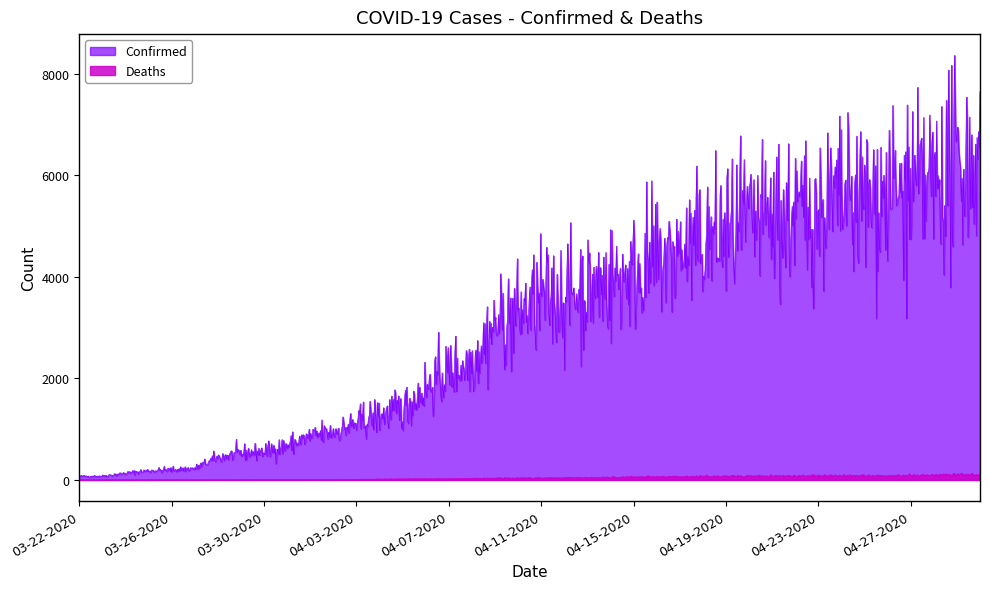

What is the sum of the Deaths values at 03-22-2020 and 04-14-2020?

53